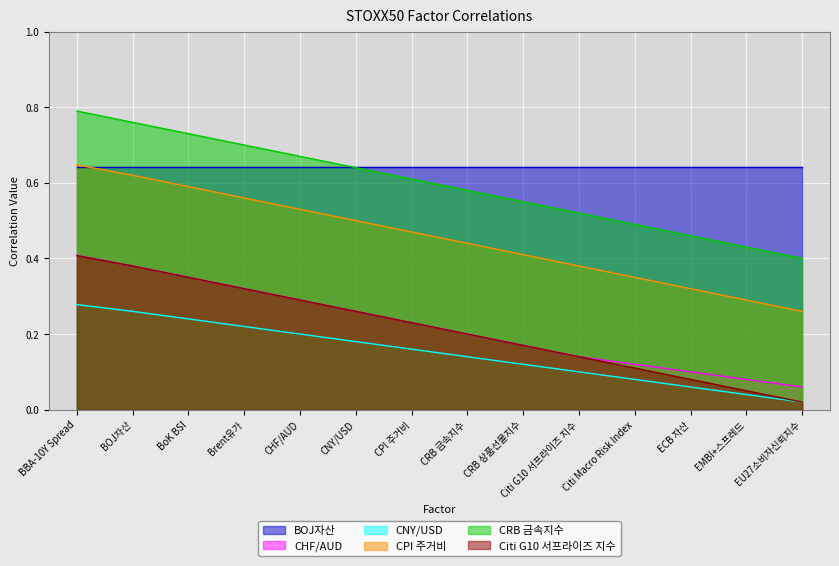

What are all the series names shown in the legend?

BOJ자산, CHF/AUD, CNY/USD, CPI 주거비, CRB 금속지수, Citi G10 서프라이즈 지수